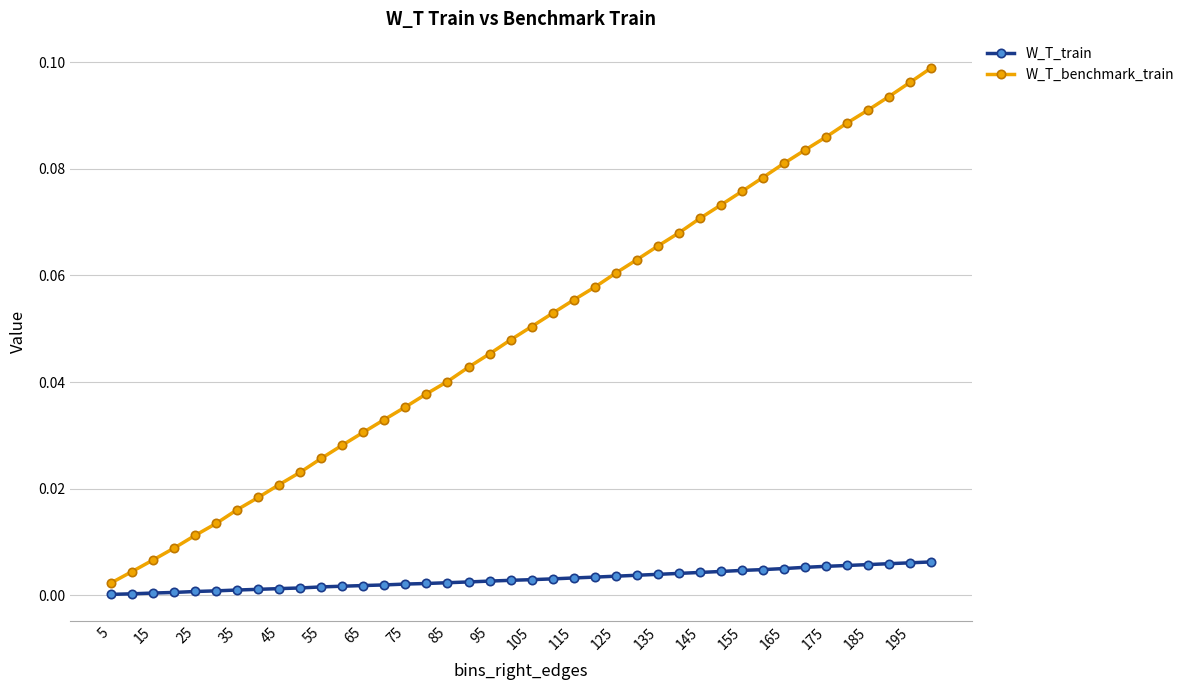

How many distinct data groups are displayed?

2